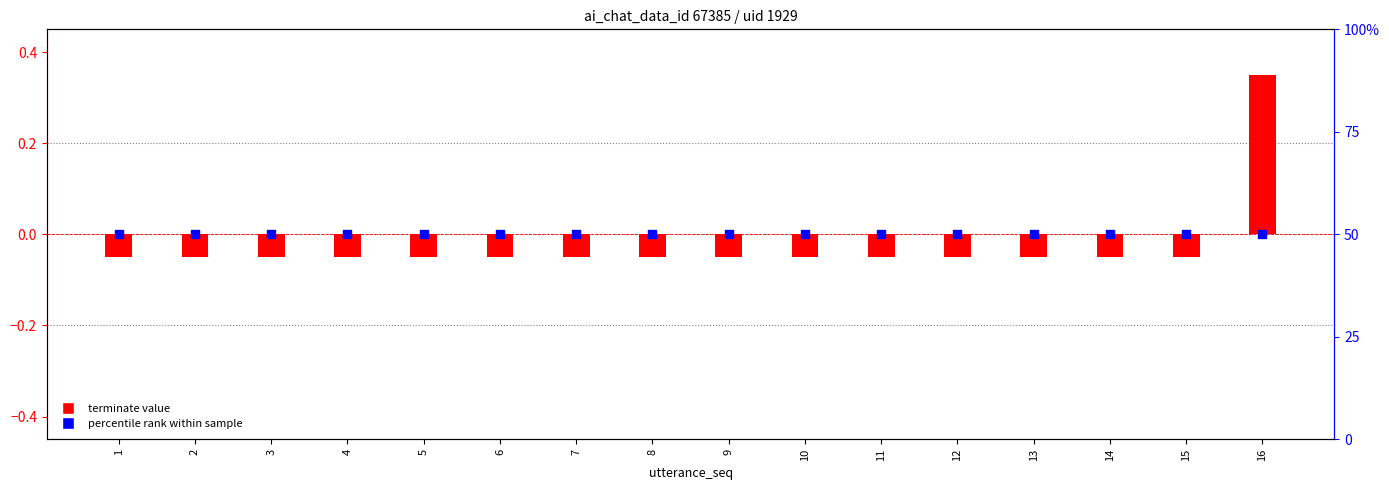

Which series has the widest spread of Y values?

terminate value